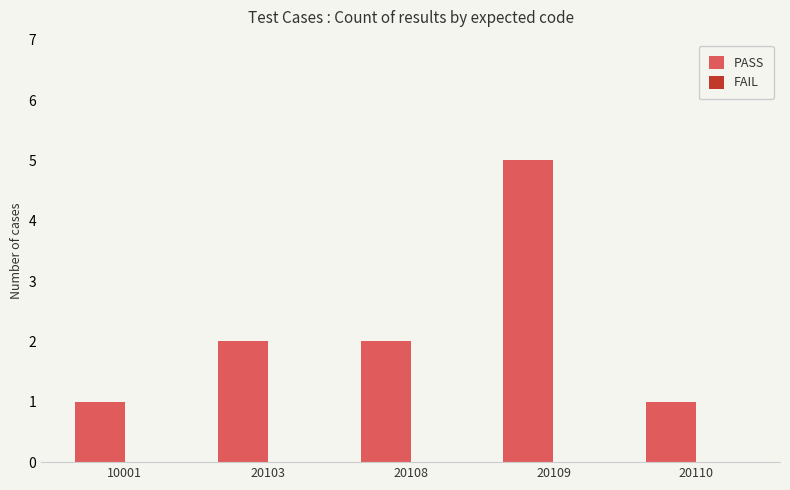

Read the value at 20109.

5